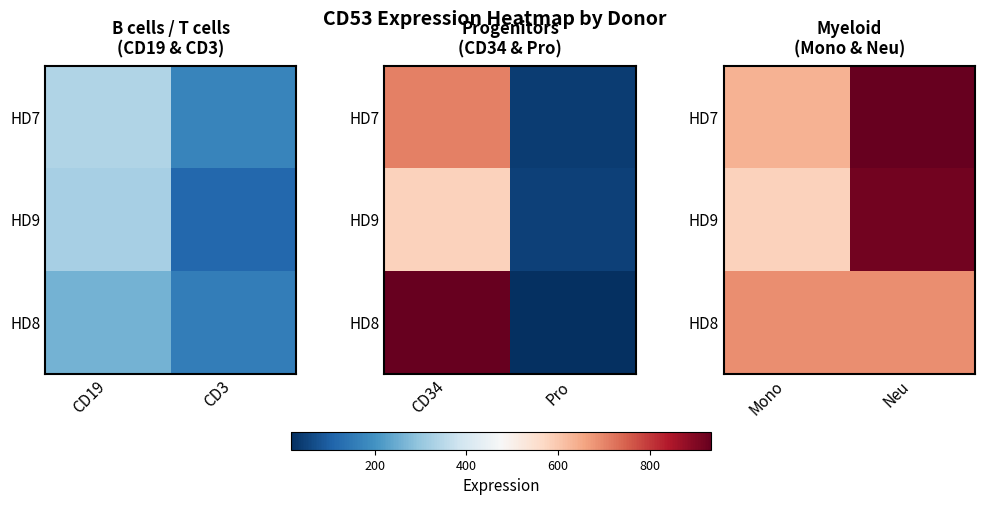

List the series in order of their overall mean, highest first.

HD7, HD9, HD8